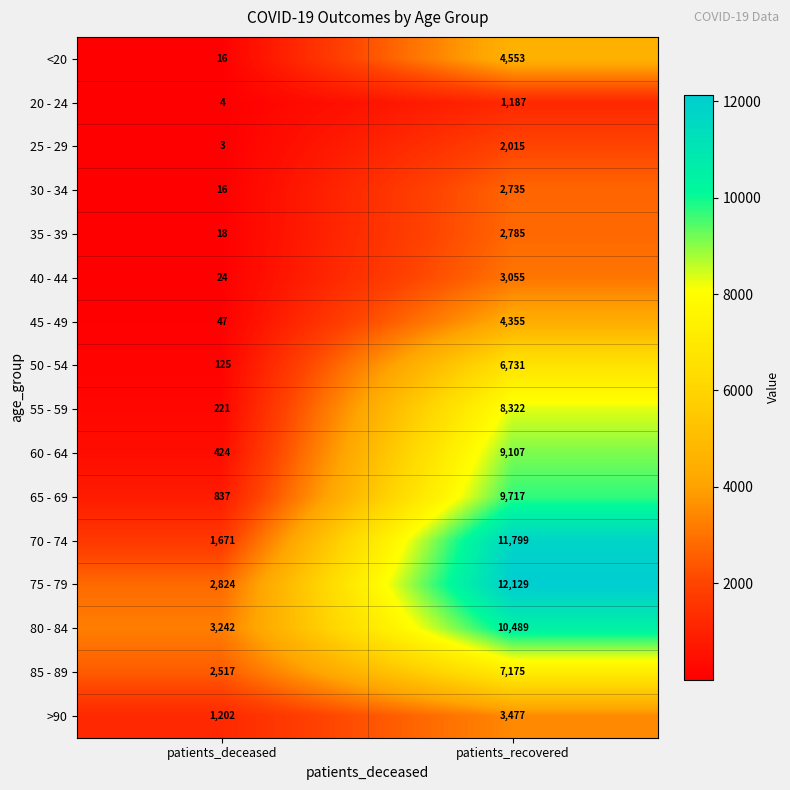

Between patients_deceased and patients_recovered, which series saw the biggest shift?

70 - 74